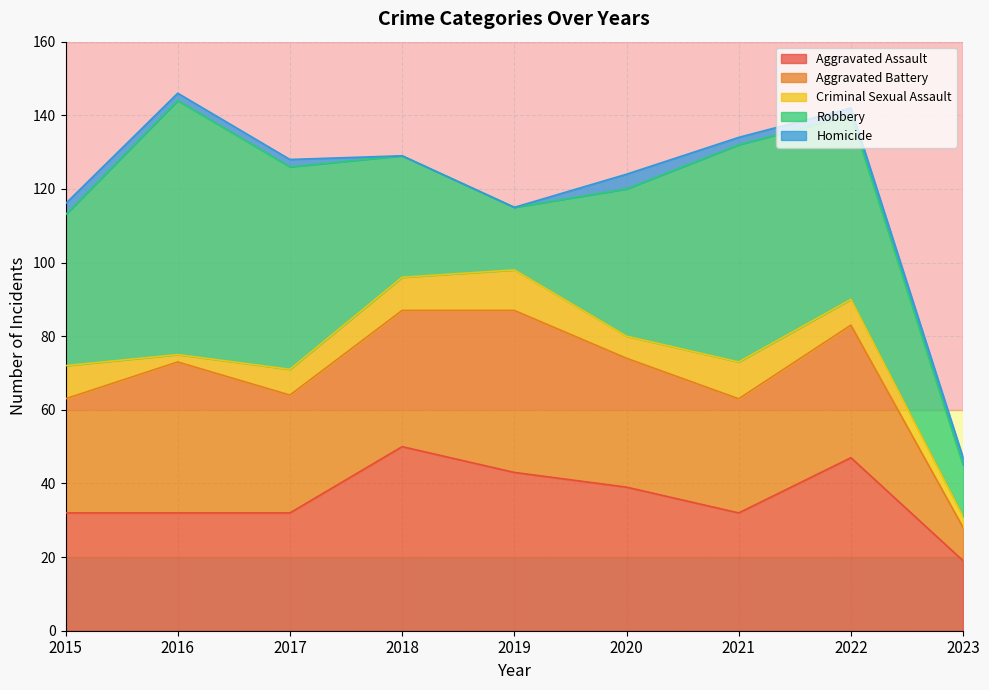

Is the value of Criminal Sexual Assault at 2020 greater than the value of Robbery at 2015?

No